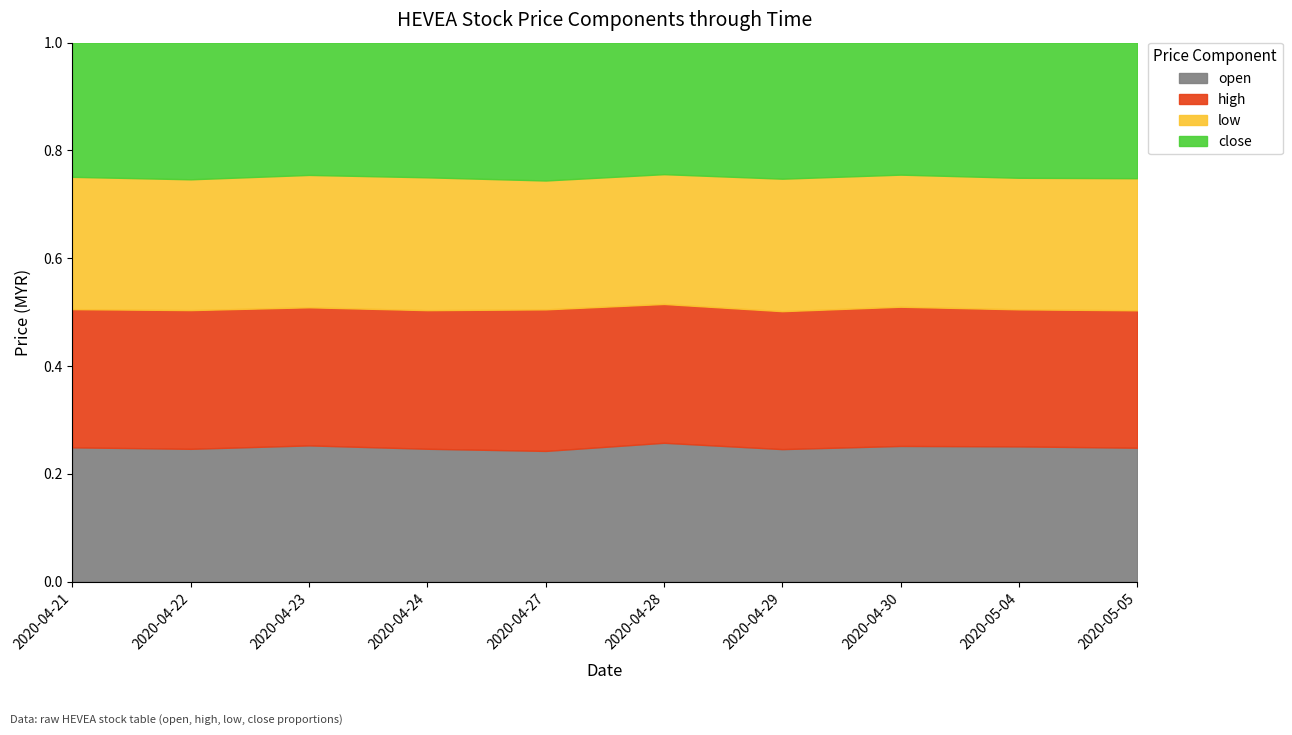

Is the value of low at 2020-04-23 greater than the value of close at 2020-04-27?

No